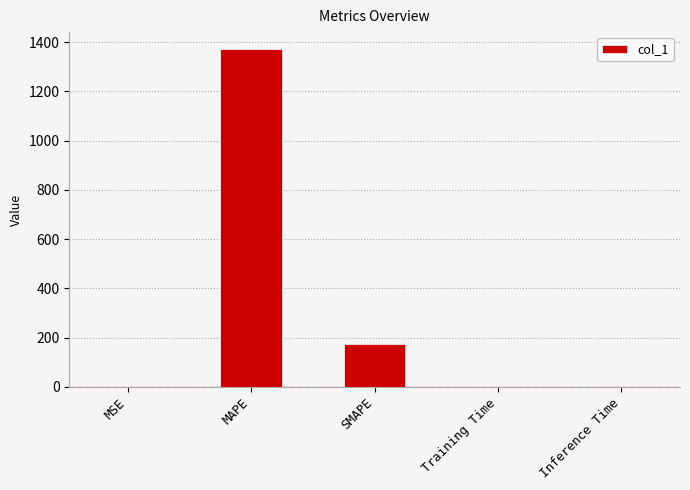

At which label is the value closest to 685?

SMAPE